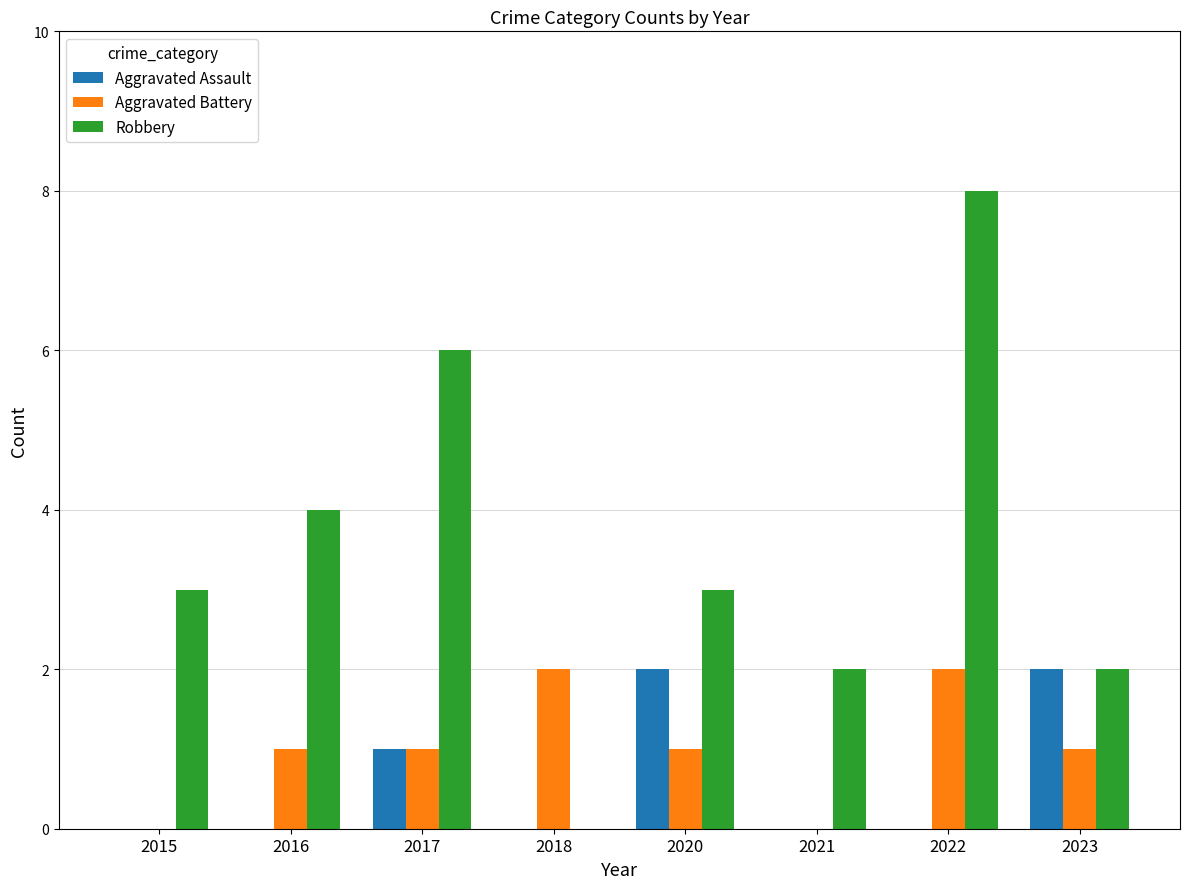

Which series has the largest total across all categories?

Robbery